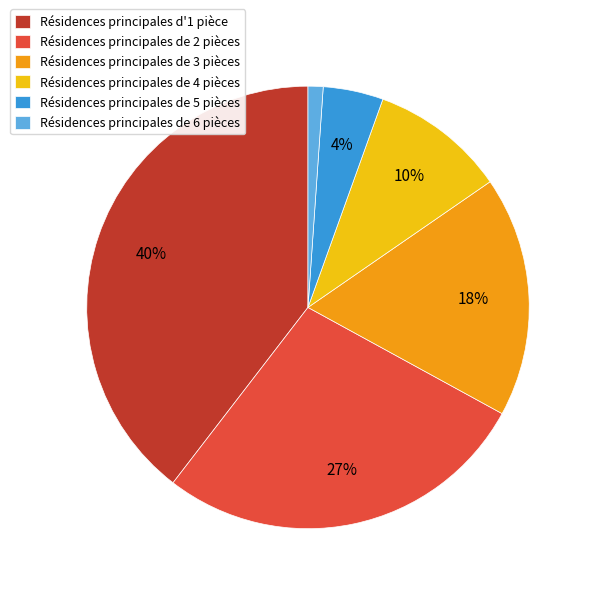

Rank the categories by value from lowest to highest.

Résidences principales de 6 pièces, Résidences principales de 5 pièces, Résidences principales de 4 pièces, Résidences principales de 3 pièces, Résidences principales de 2 pièces, Résidences principales d'1 pièce